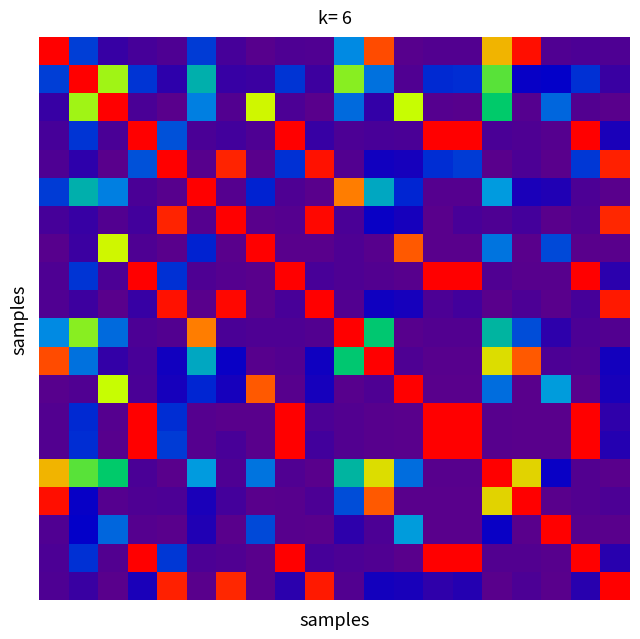

Which category has the lowest value across all series?

19